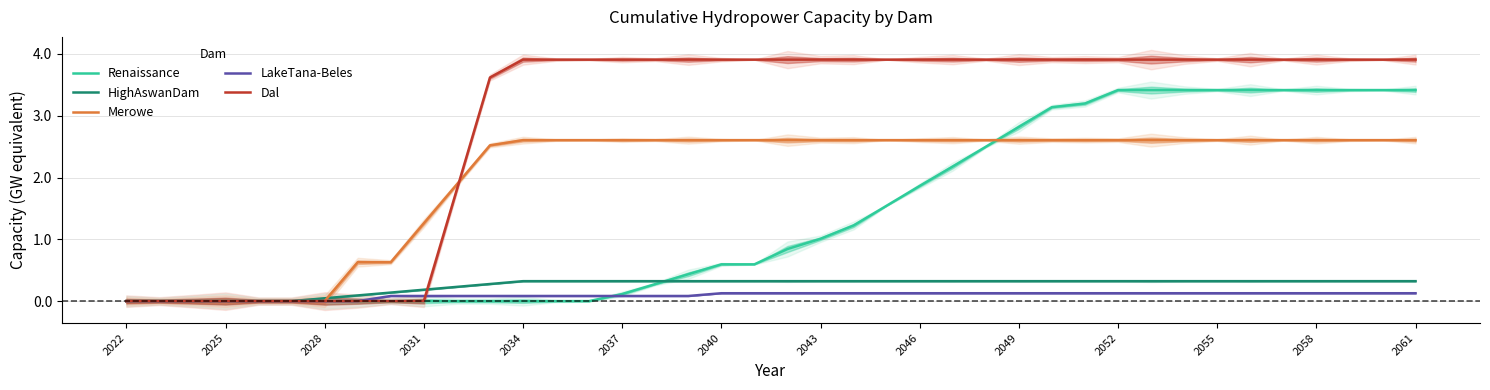

The Renaissance series shows 1.6 at 2043. True or false?

False